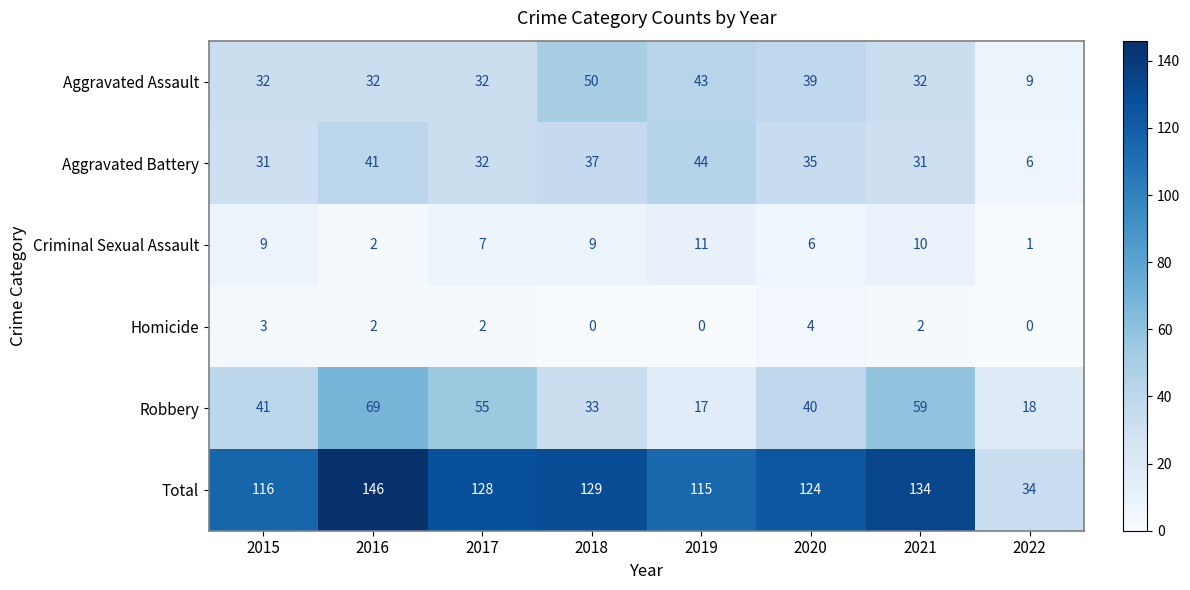

At which category is the sum across all series the highest?

2016